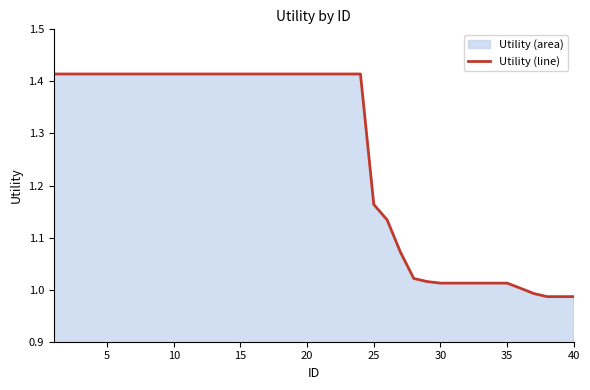

Does the chart display data point markers on the line(s)?

No